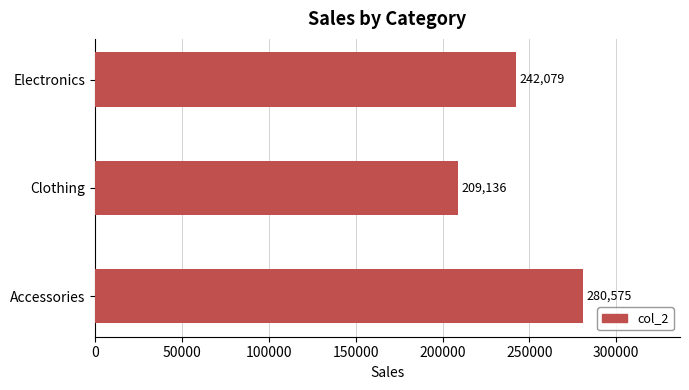

List the labels in order of value, largest first.

Accessories, Electronics, Clothing